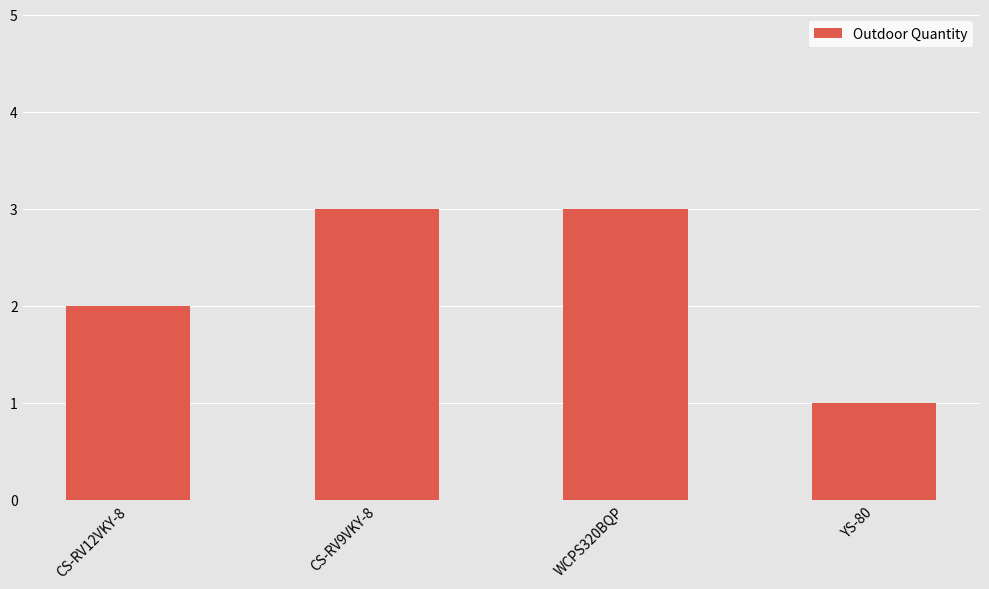

What is the value of the 4th bar from the left?

1